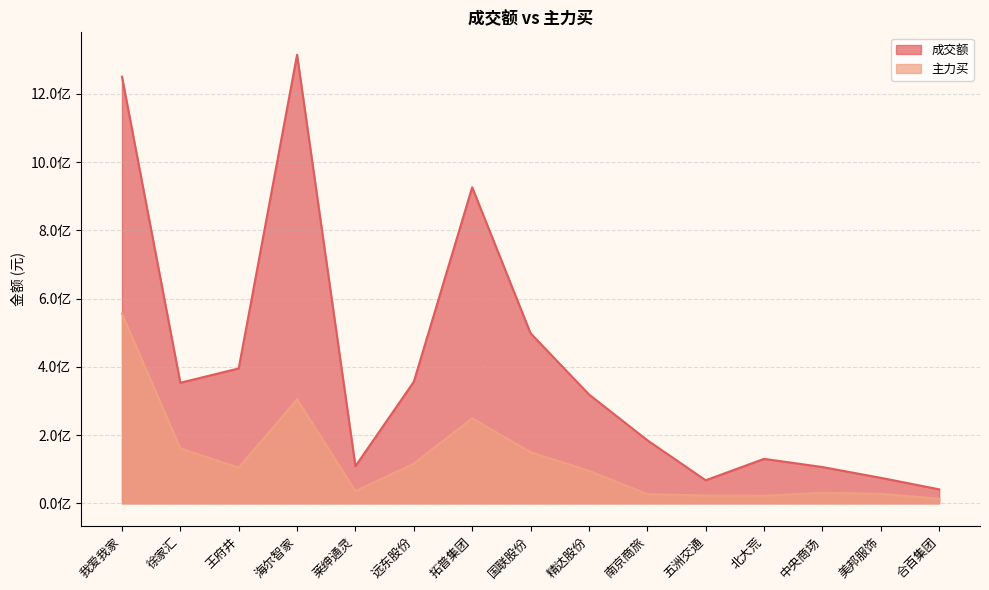

Between 莱绅通灵 and 精达股份, which is larger?

精达股份